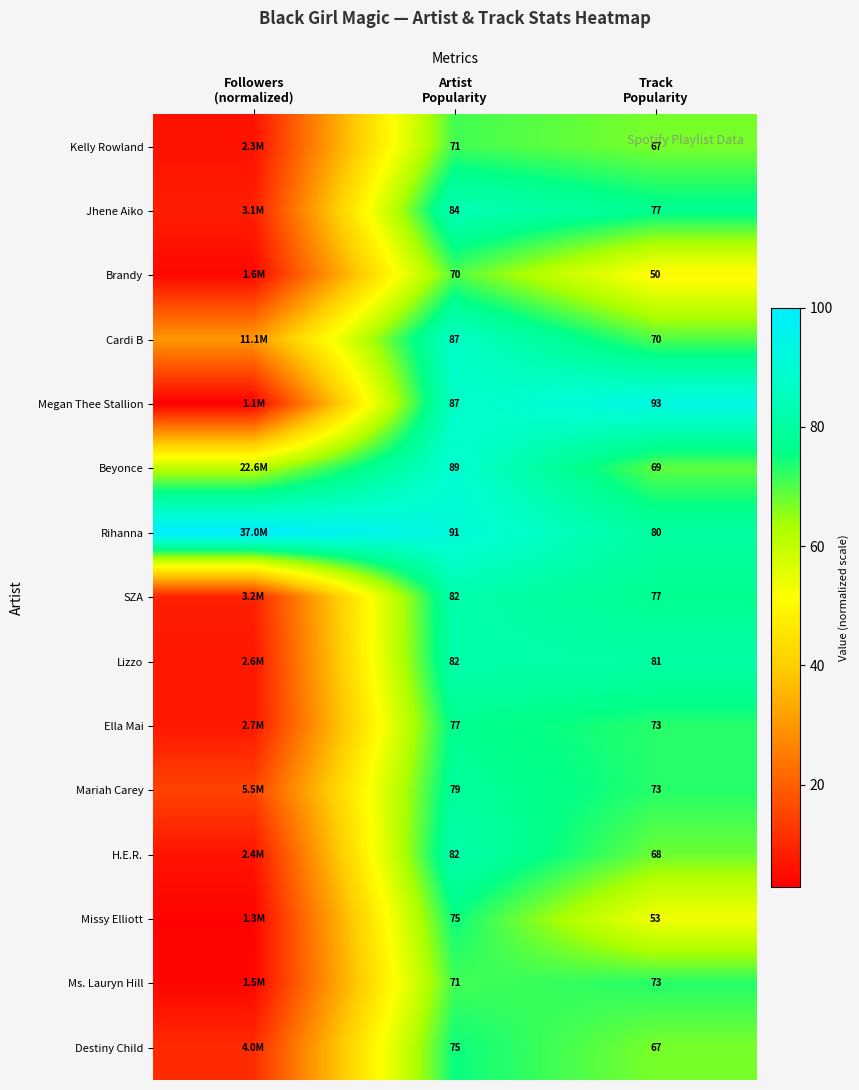

The Lizzo series shows 45.2 at Track Popularity. True or false?

False